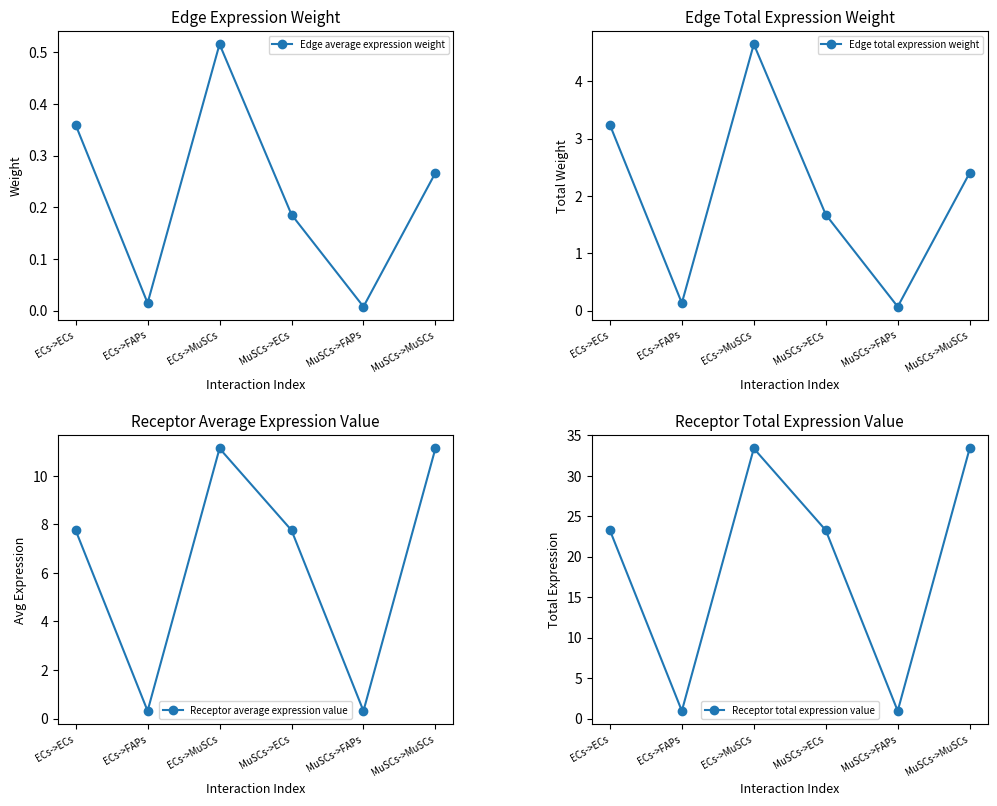

The value of Edge total expression weight at MuSCs->FAPs is 0.1. True or false?

True